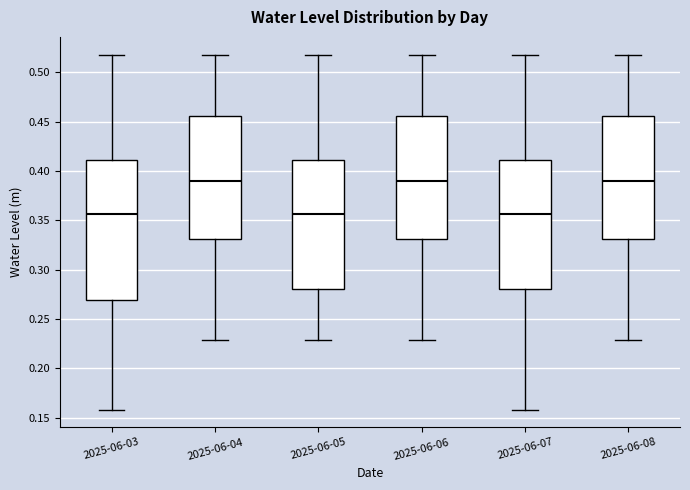

Reading left to right, read every box against the y-axis: the position of its median line, the range the box covers, and the ends of its whiskers. The values are not printed on the chart, so give them approximately, as read against the axis.

2025-06-03: median 0.355, box 0.270 to 0.410, whiskers 0.160 to 0.520
2025-06-04: median 0.390, box 0.330 to 0.455, whiskers 0.230 to 0.520
2025-06-05: median 0.355, box 0.280 to 0.410, whiskers 0.230 to 0.520
2025-06-06: median 0.390, box 0.330 to 0.455, whiskers 0.230 to 0.520
2025-06-07: median 0.355, box 0.280 to 0.410, whiskers 0.160 to 0.520
2025-06-08: median 0.390, box 0.330 to 0.455, whiskers 0.230 to 0.520